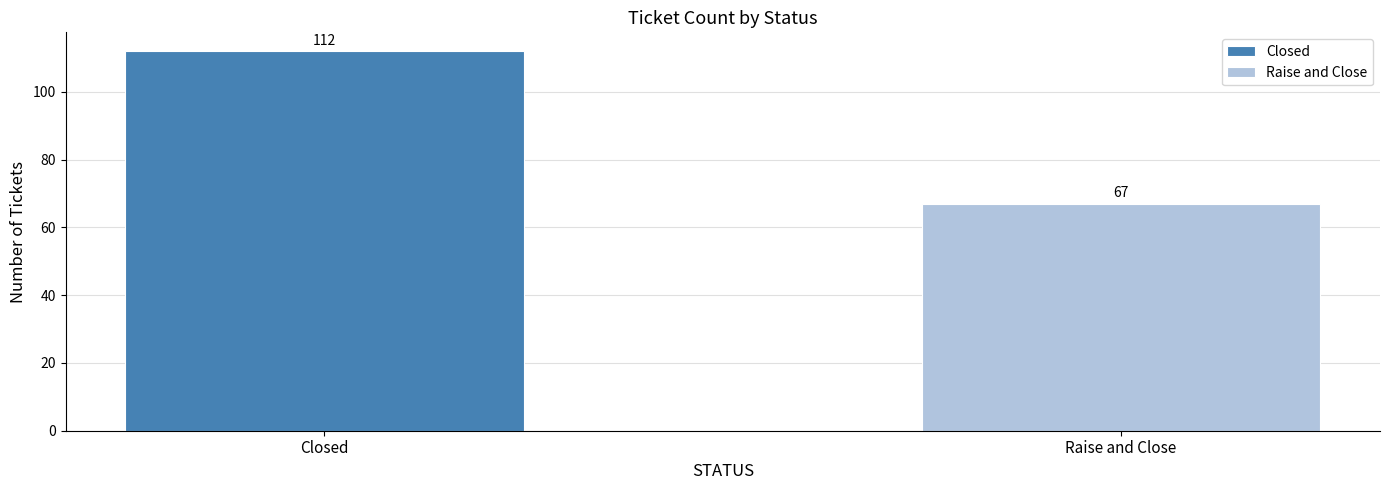

What is the maximum value for Raise and Close?

67